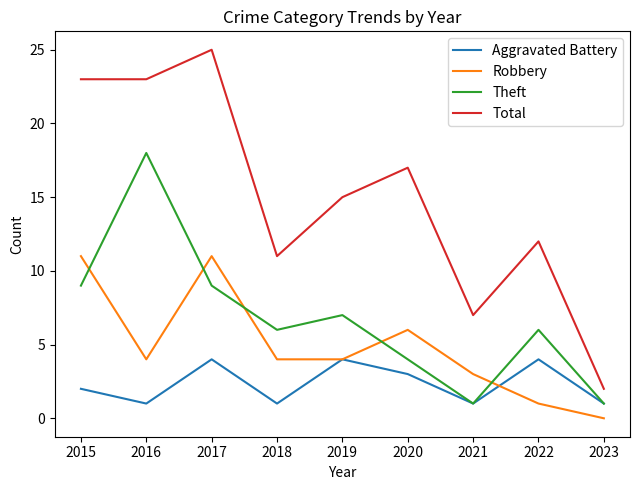

What is the total value across all series at 2021?

12